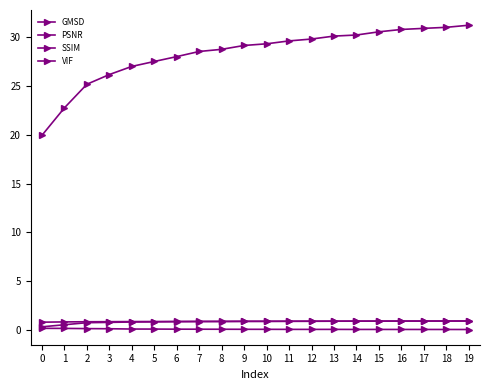

Count the number of data series in this chart.

4